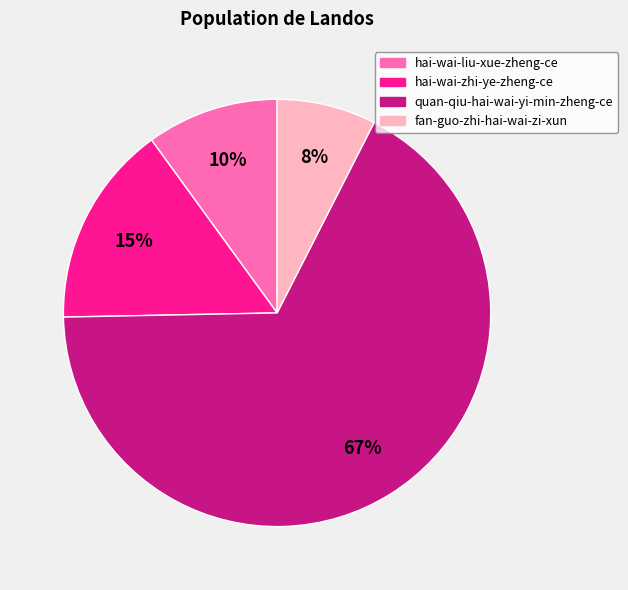

Which has a higher value, hai-wai-liu-xue-zheng-ce or fan-guo-zhi-hai-wai-zi-xun?

hai-wai-liu-xue-zheng-ce